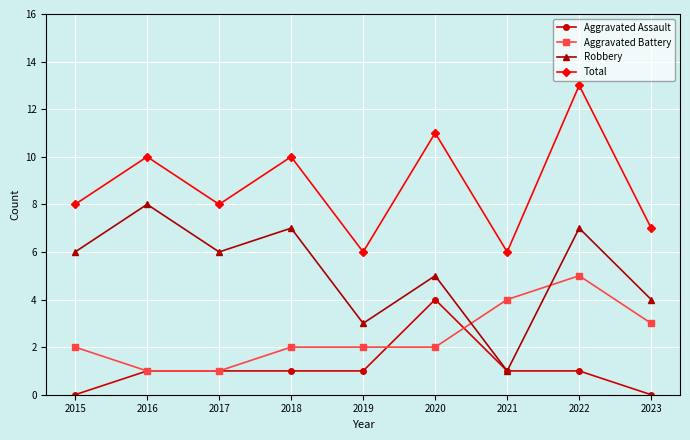

What is the difference between the Aggravated Battery values at 2018 and 2022?

3